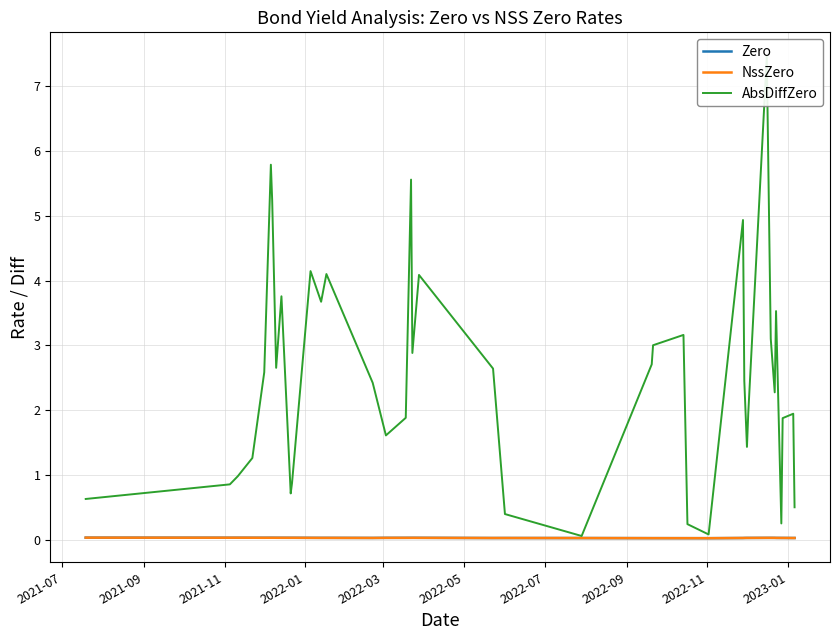

In NssZero, how many points are higher than both neighbors (excluding endpoints)?

11